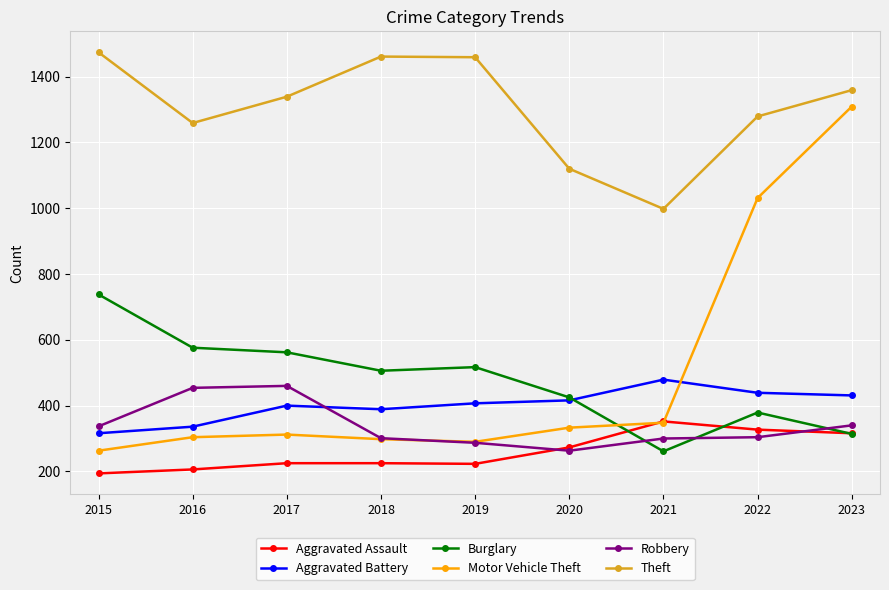

Which series has the largest total across all categories?

Theft